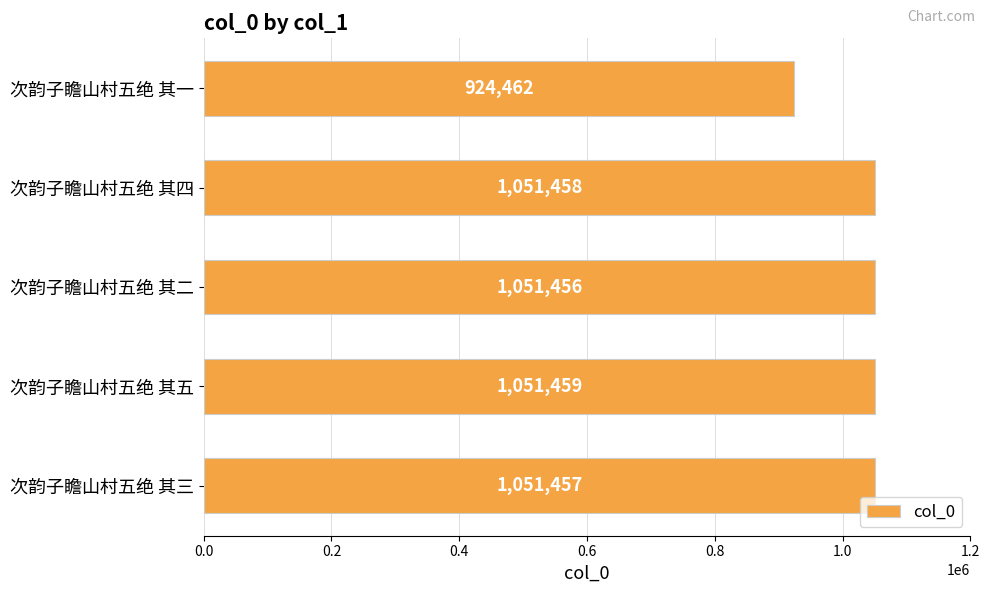

Which has a higher value, 次韵子瞻山村五绝 其四 or 次韵子瞻山村五绝 其二?

次韵子瞻山村五绝 其四